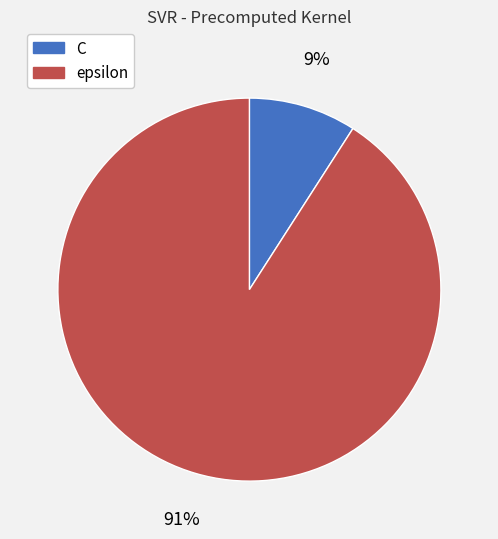

To the nearest percent, what is the average slice percentage?

50%